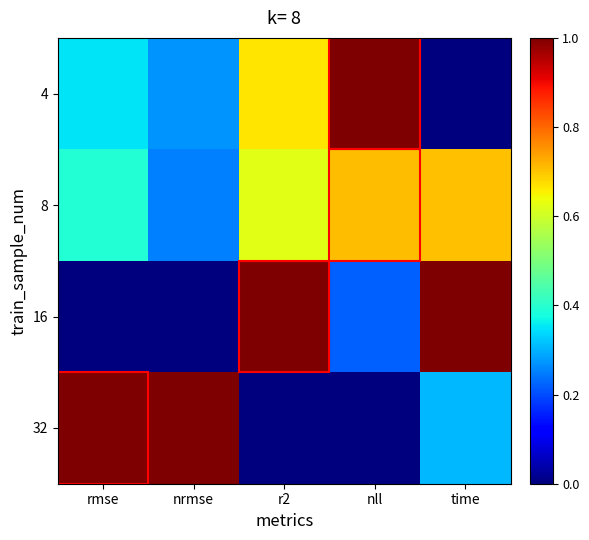

At which category is the sum across all series the highest?

r2